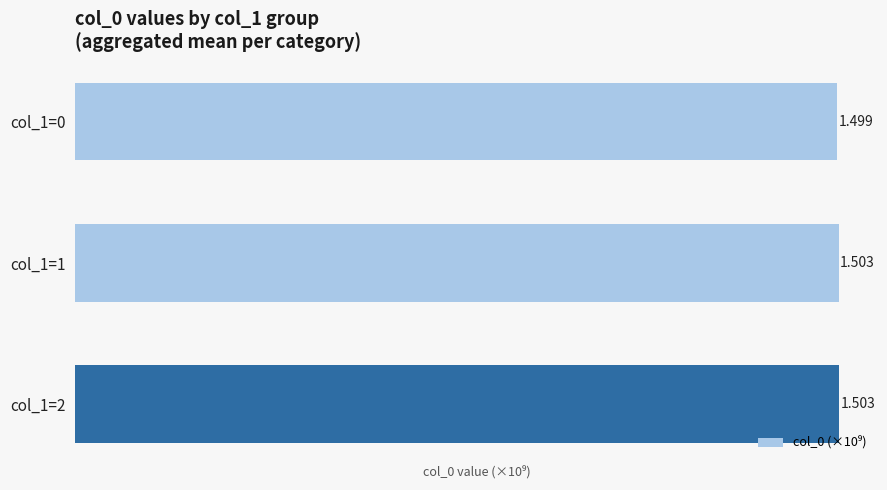

Which category has the highest value across all series?

col_1=2